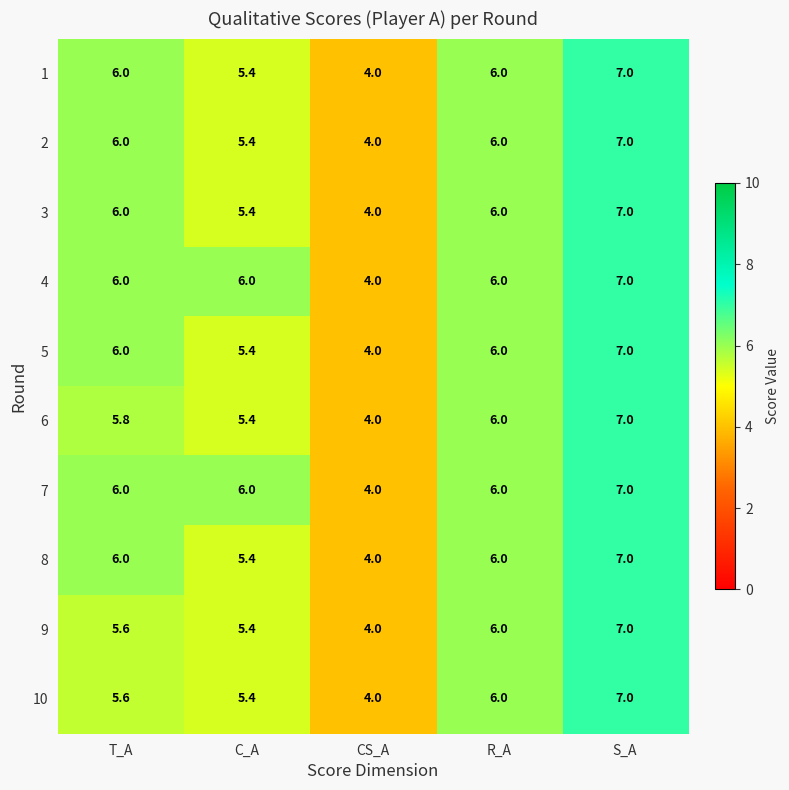

At which category is the sum across all series the highest?

S_A